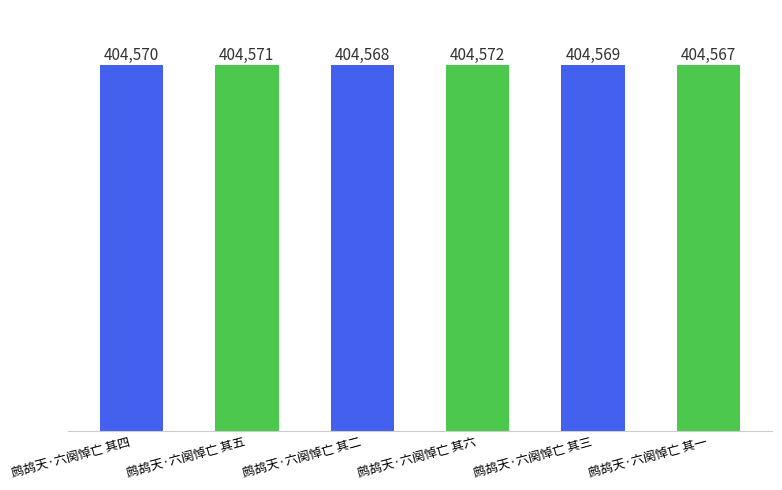

What value does the data have at 鹧鸪天·六阕悼亡 其五?

404571